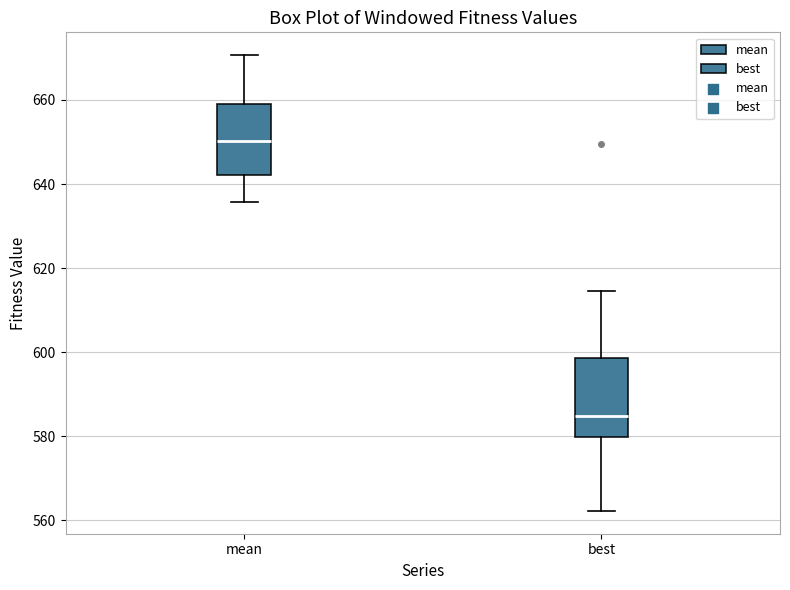

Reading left to right, transcribe this box plot: for each box, give where its median line is, the range the box spans, and where its two whiskers end, as read against the y-axis. The values are not printed on the chart, so give them approximately, as read against the axis.

mean: median 650, box 642 to 660, whiskers 636 to 670
best: median 584, box 580 to 598, whiskers 562 to 614